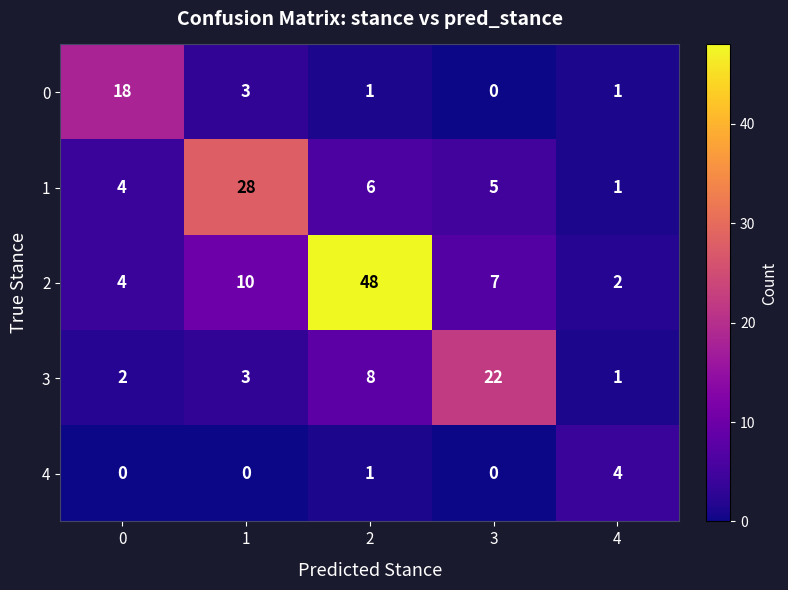

True or false: 1 has a value of 28 at 1.

True